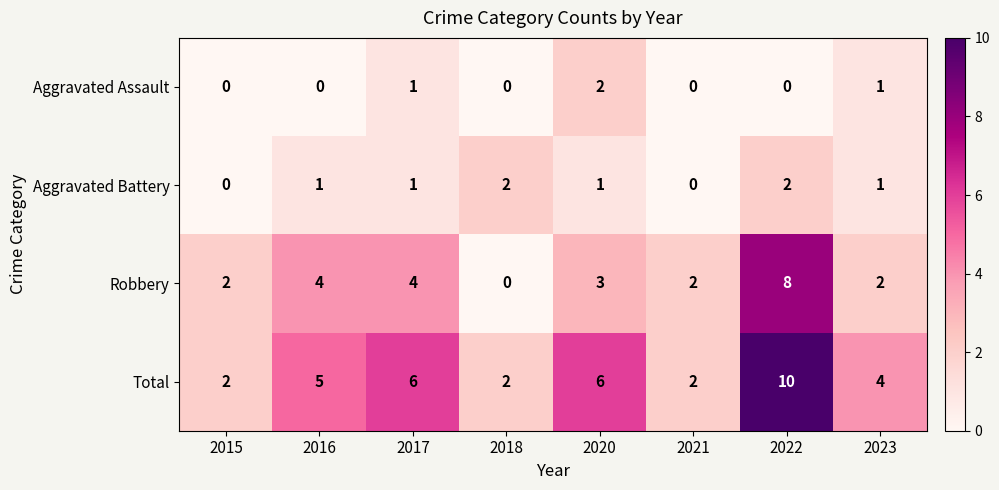

Between 2015 and 2016, which series saw the biggest shift?

Total